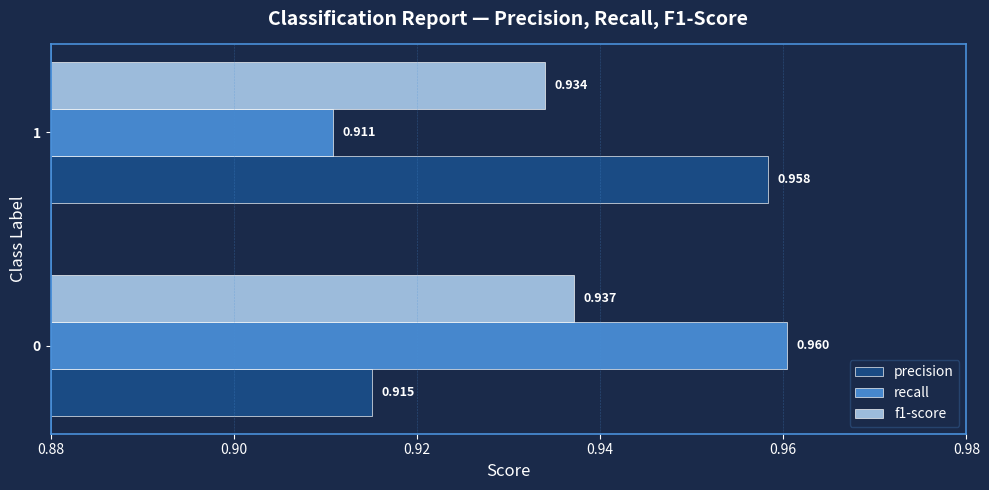

Is the value of recall at 1 greater than the value of precision at 0?

No